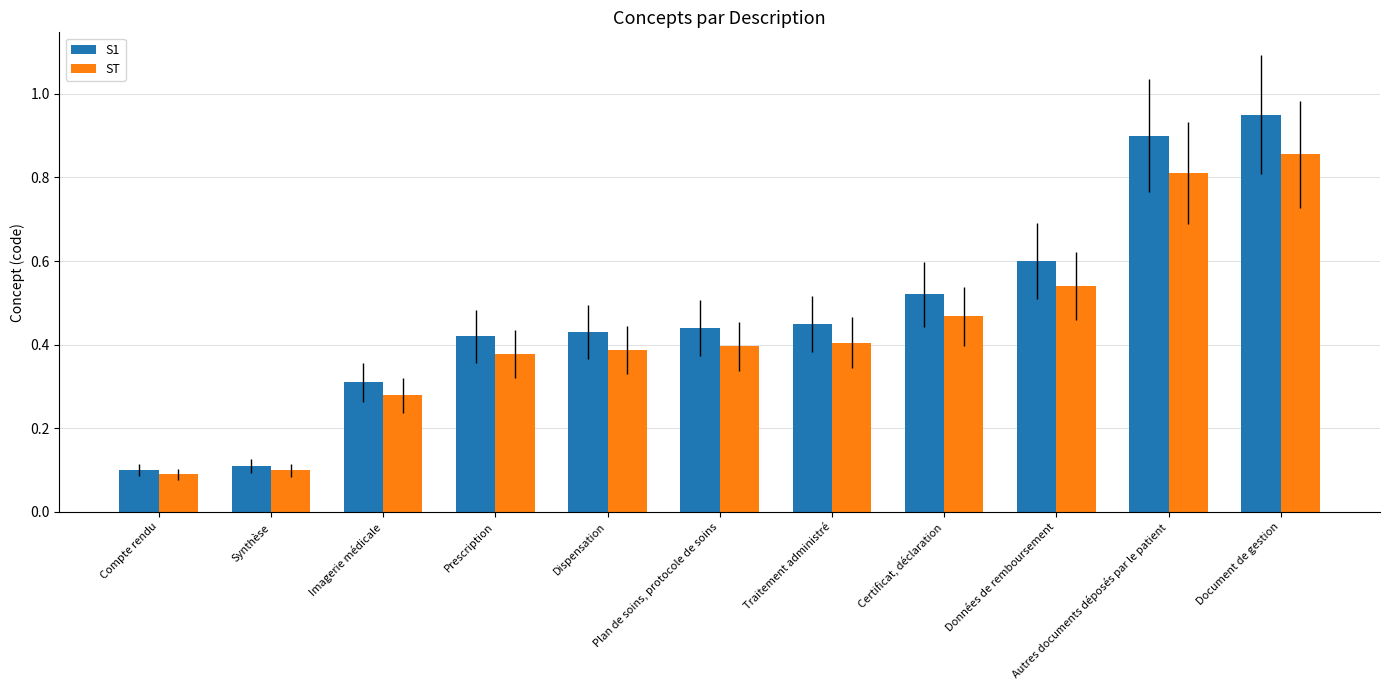

At how many categories does at least one series exceed 0?

11